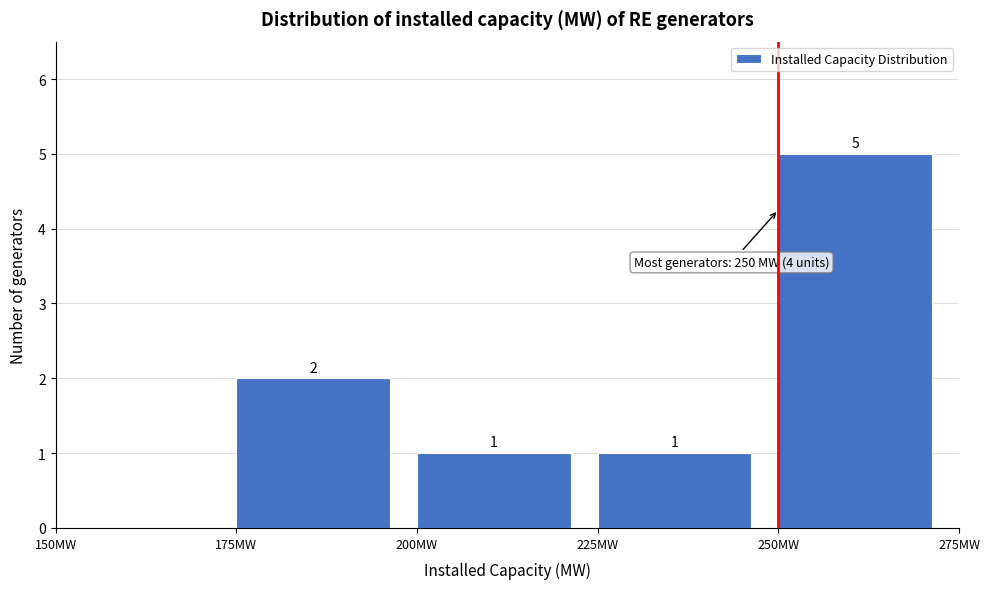

Over which range of the x-axis is the bar tallest?

250 to 275